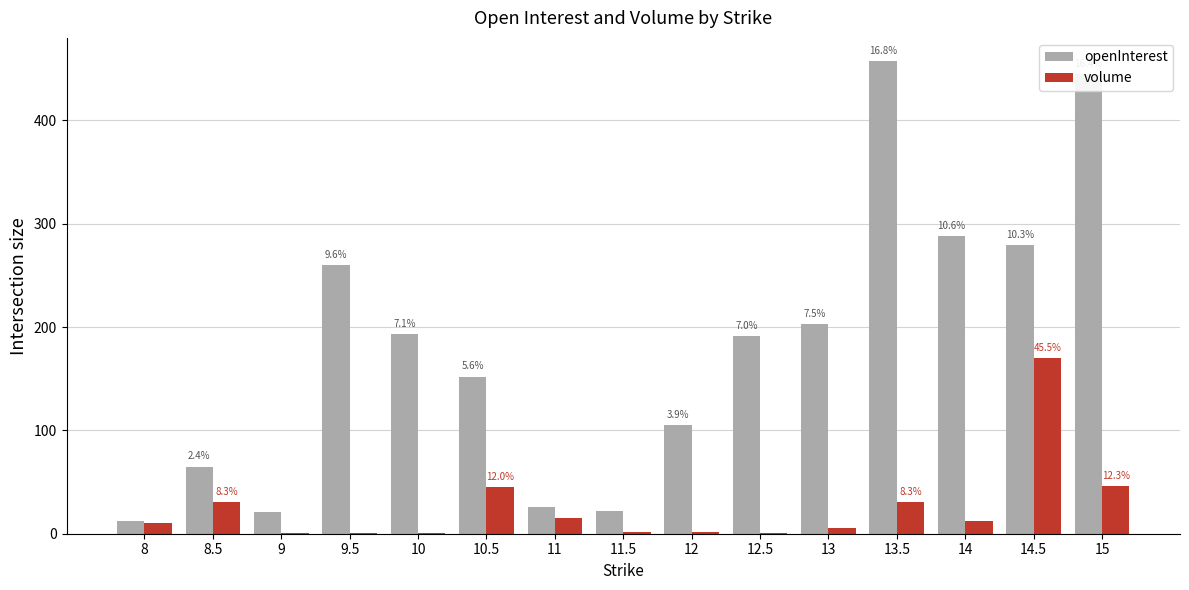

Is the value of openInterest at 13 greater than the value of volume at 9?

Yes